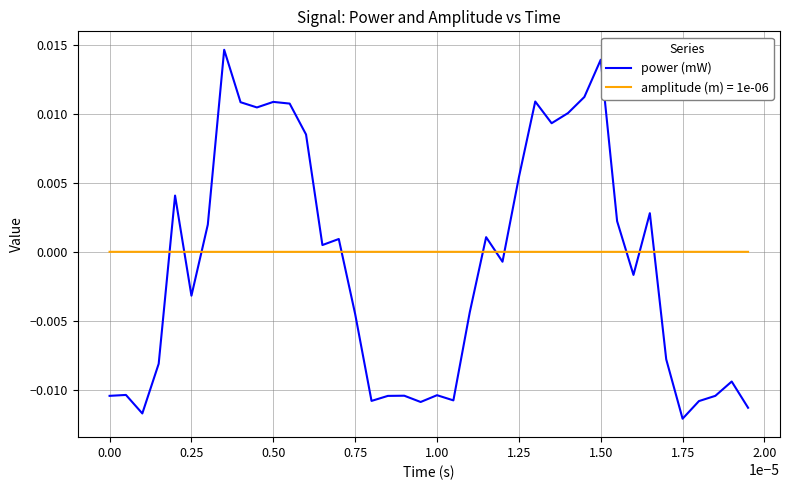

Is this an area chart (filled region under the line)?

No